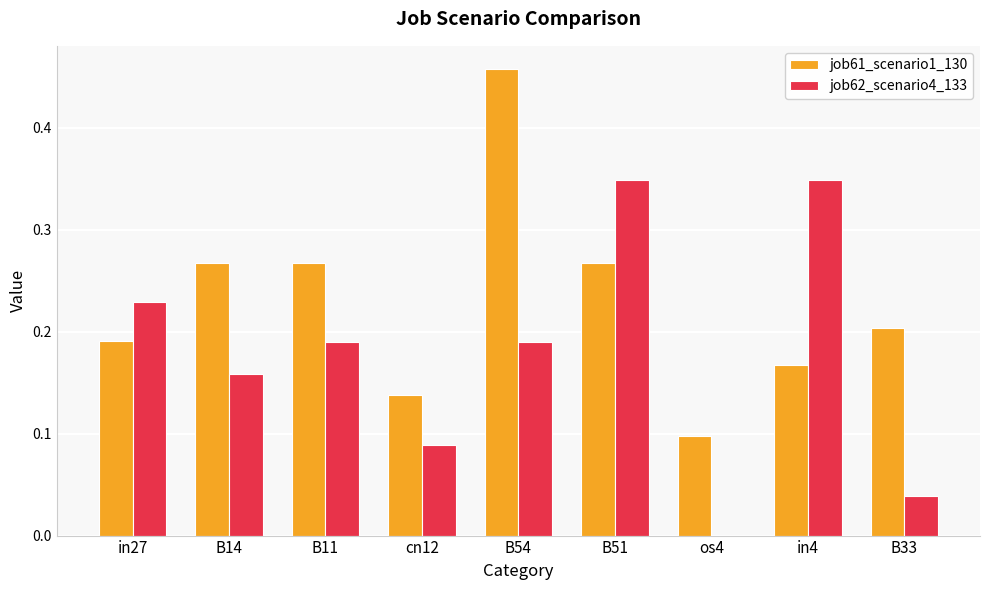

How many groups of bars are there?

9